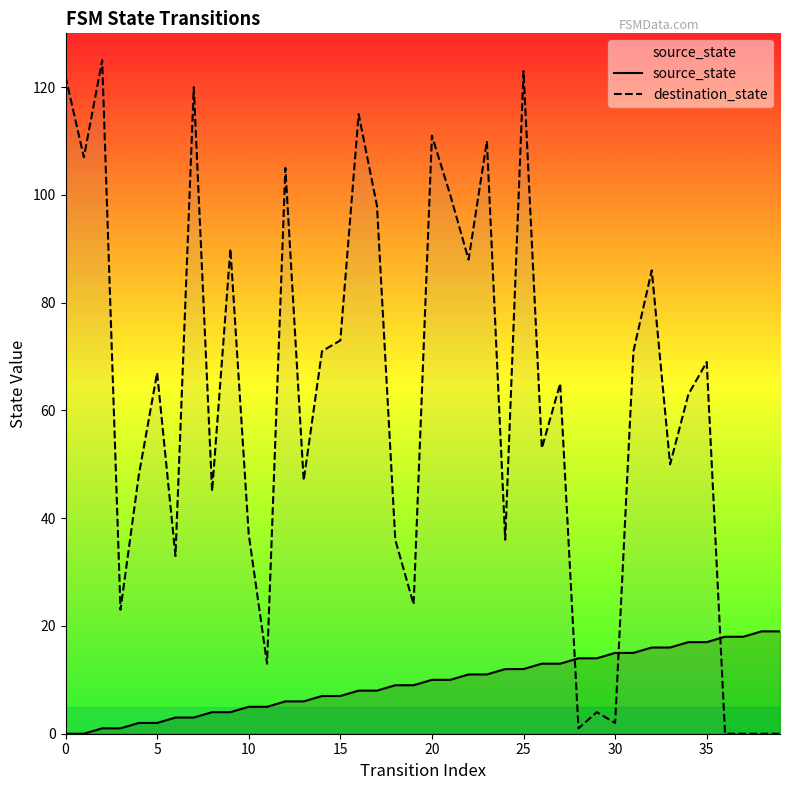

What is the difference between the second highest and second lowest values in the destination_state series?

123